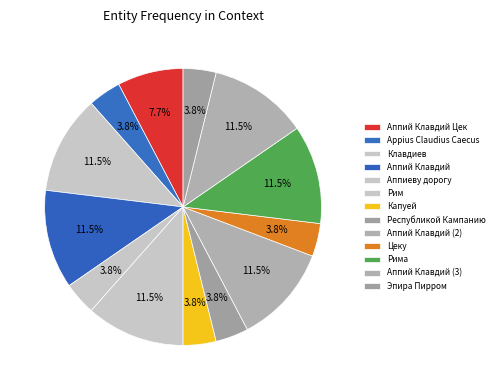

Which category has the biggest portion of the pie?

Клавдиев